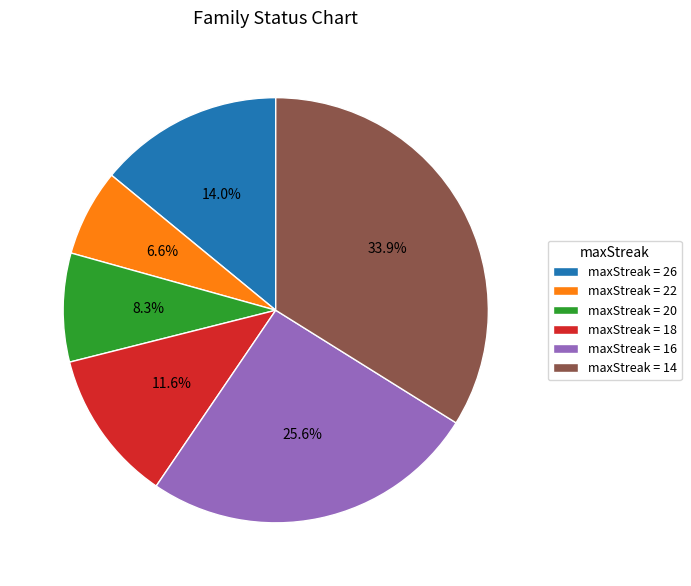

How many segments does this pie chart have?

6